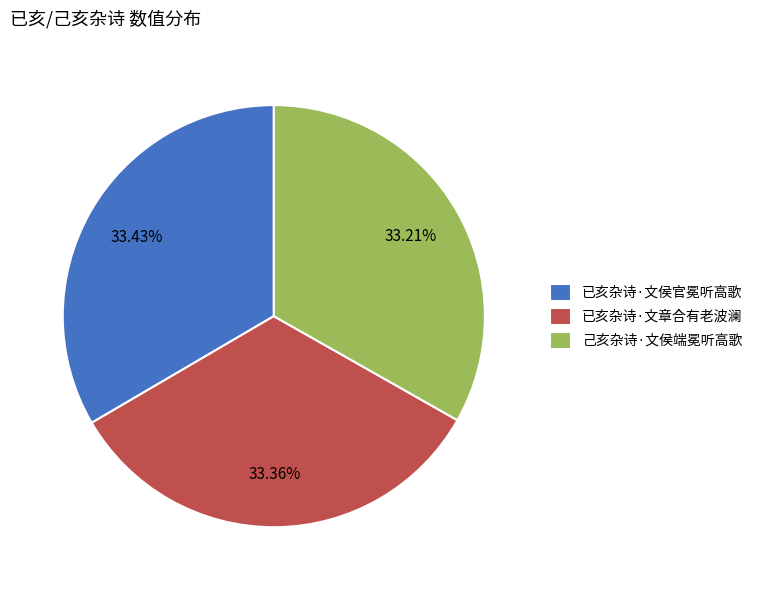

Does any single category account for the majority?

No